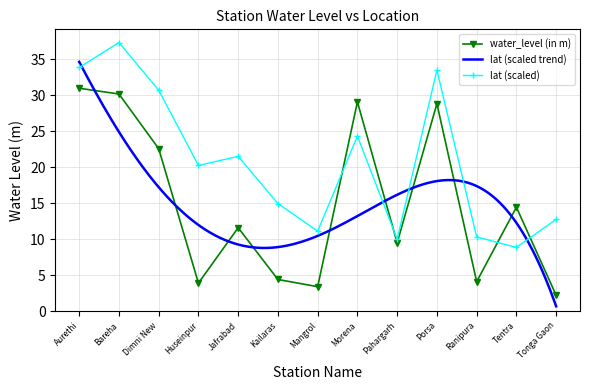

Which has a higher value, Tentra or Pahargarh?

Tentra